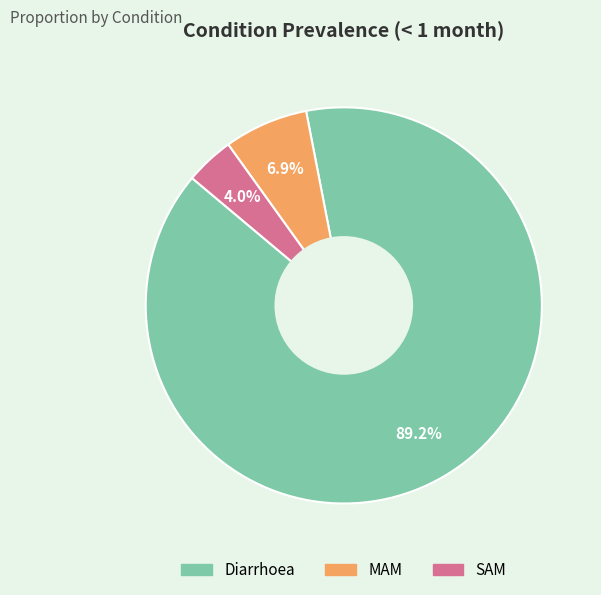

Count the number of slices in the pie.

3